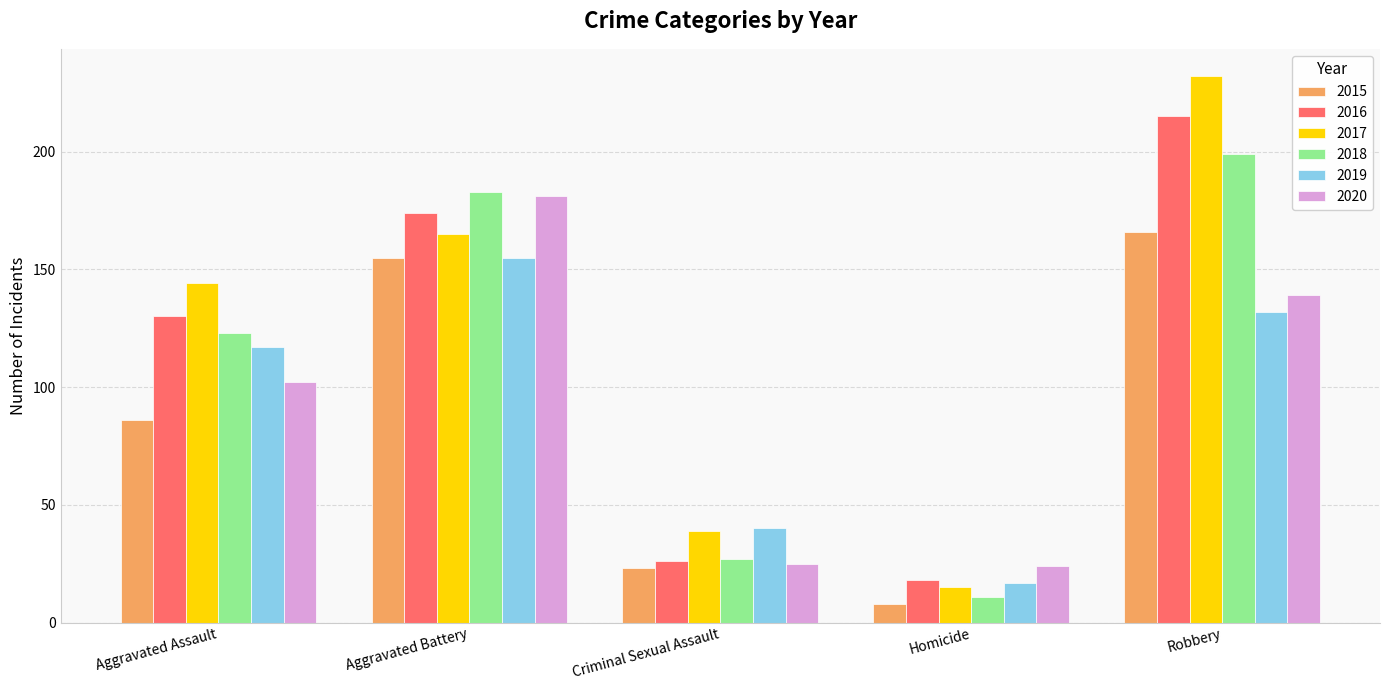

Which series has the largest total across all categories?

2017